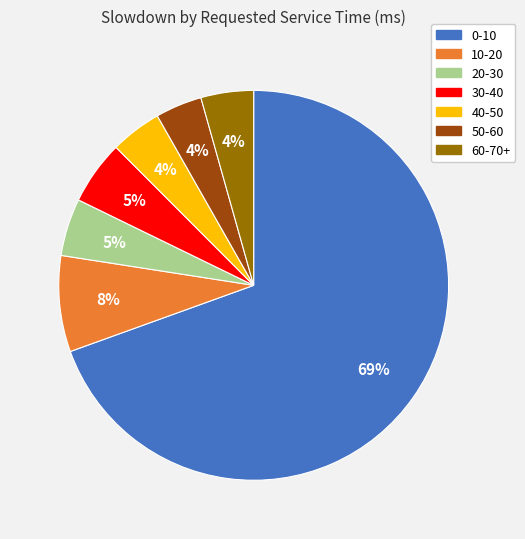

True or false: 10-20 accounts for 1% of the total.

False